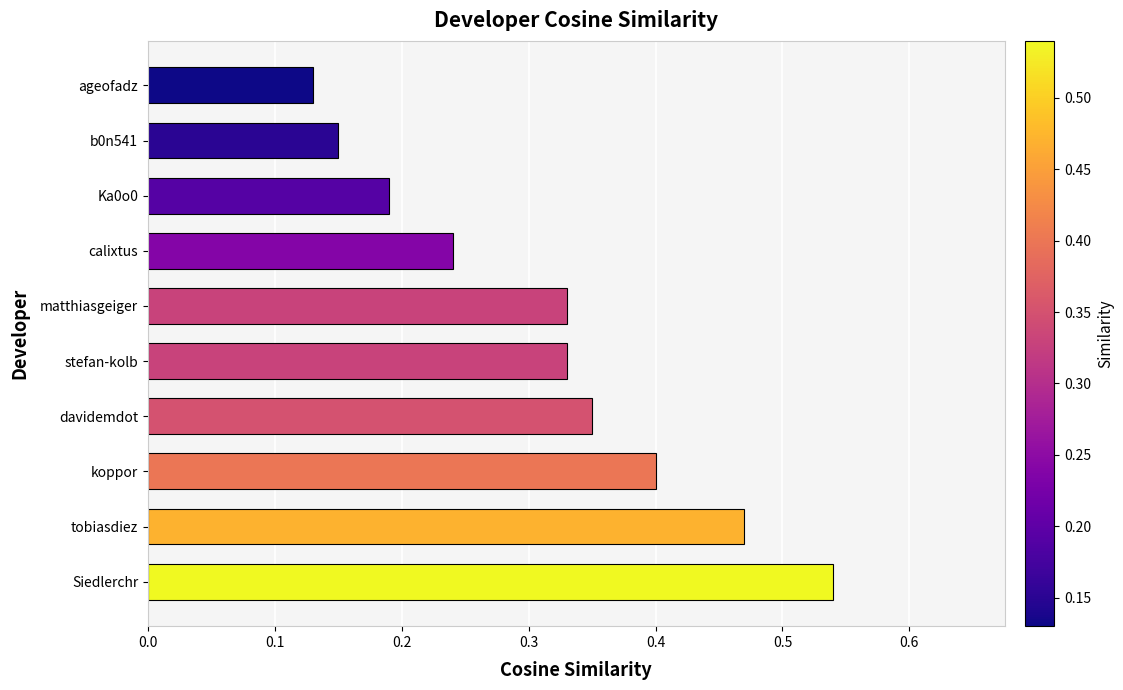

True or false: the data shows 0.4 at calixtus.

False